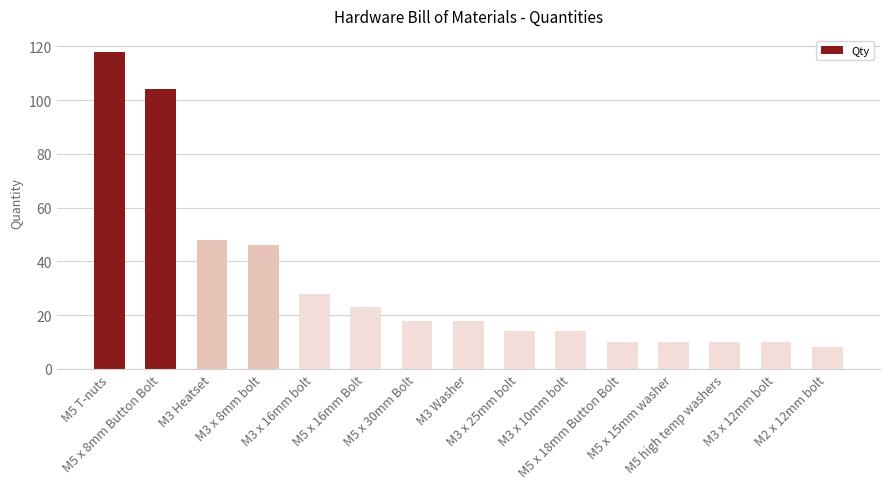

What is the value of the 2nd bar from the left?

104